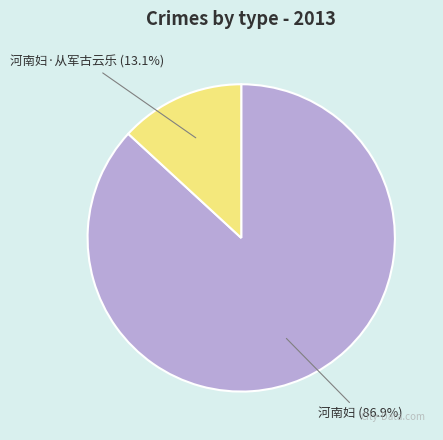

Rank the categories by value from lowest to highest.

河南妇·从军古云乐, 河南妇